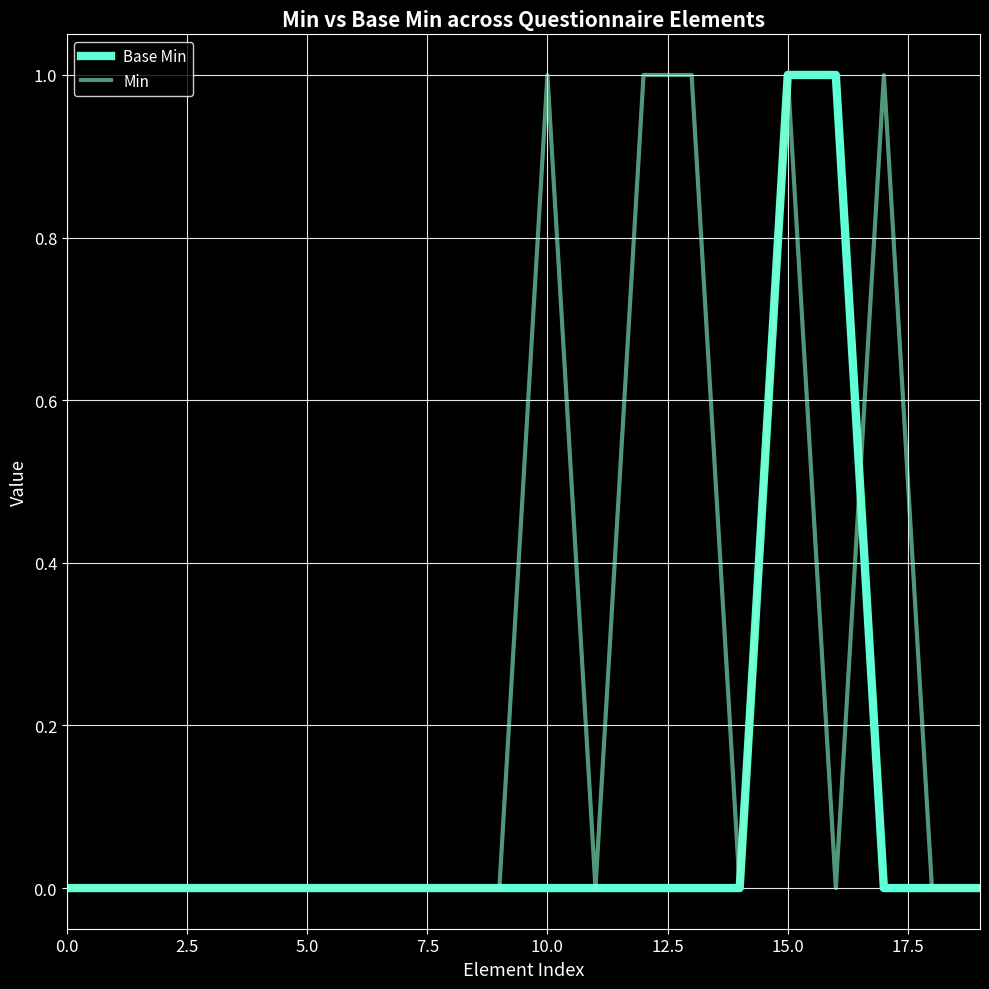

What is the difference between the maximum and second lowest values in the Base Min series?

1